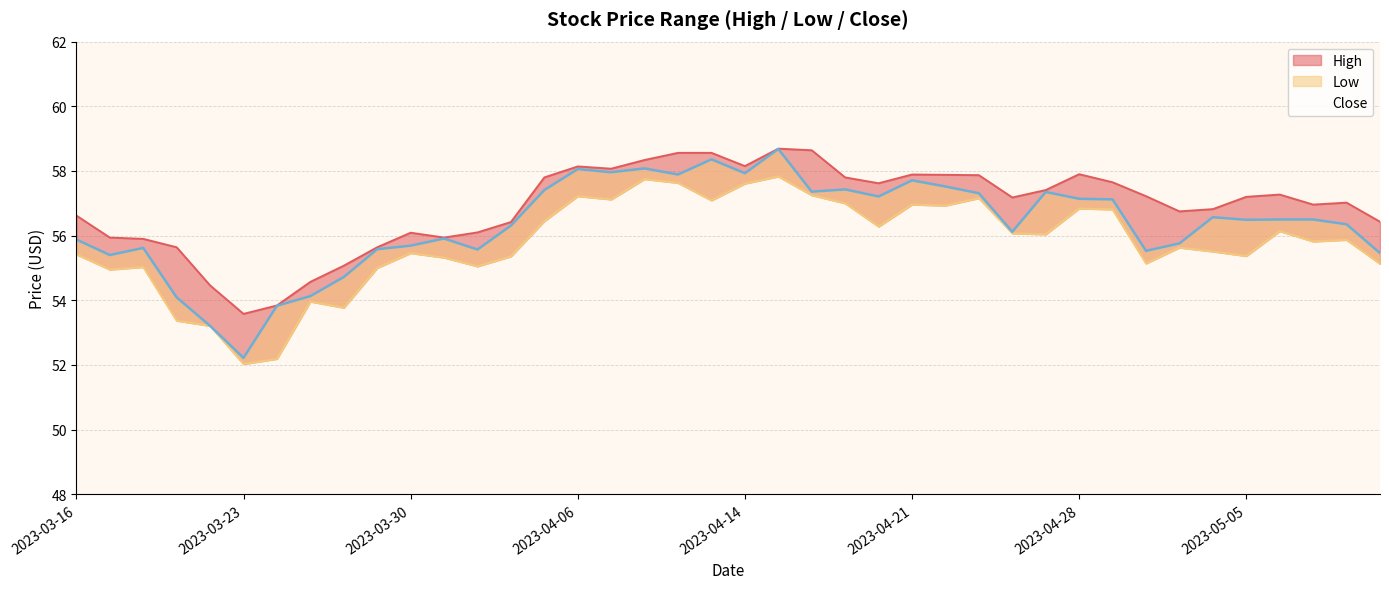

What is the sum of the High values at 2023-03-27 and 2023-04-11?

112.9